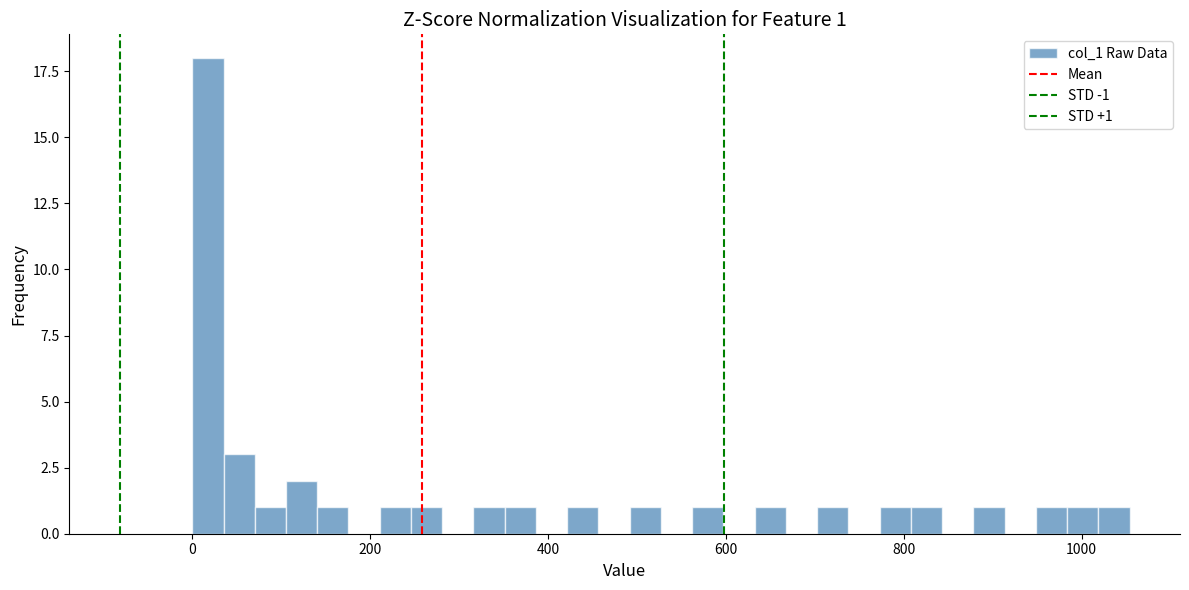

Read against the x-axis, roughly where is the centre of the tallest bar?

20